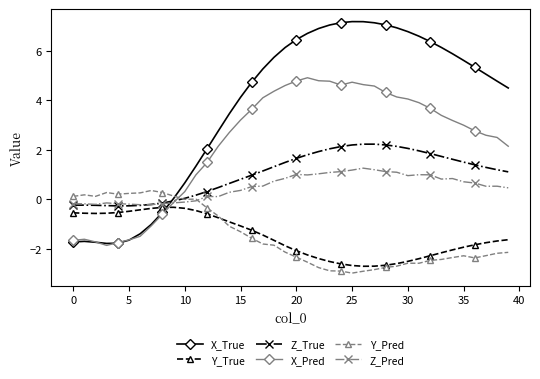

How many times do X_True and Y_True cross each other?

1